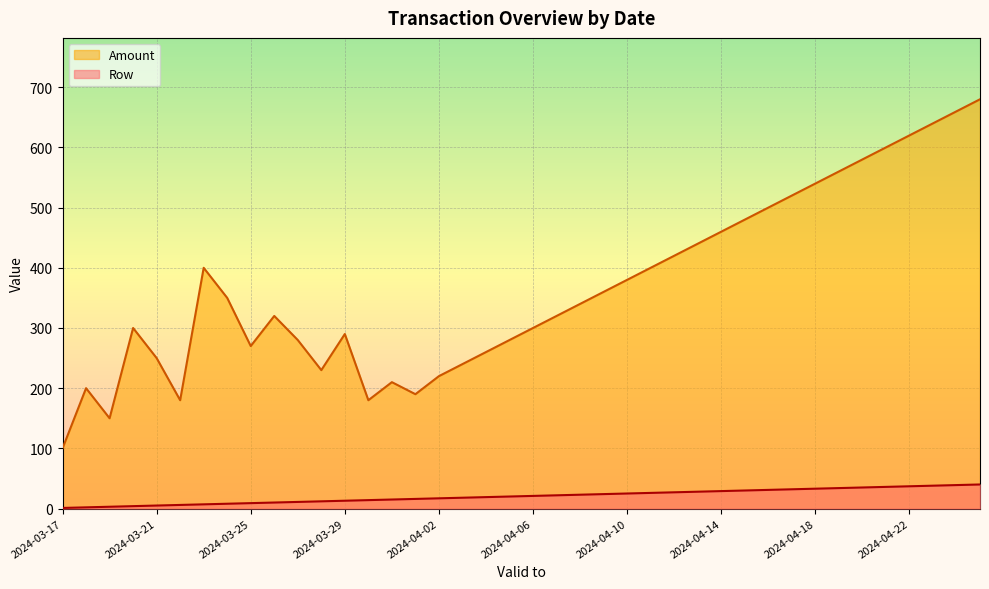

What is the sum of the Row values at 2024-04-11 and 2024-03-28?

38